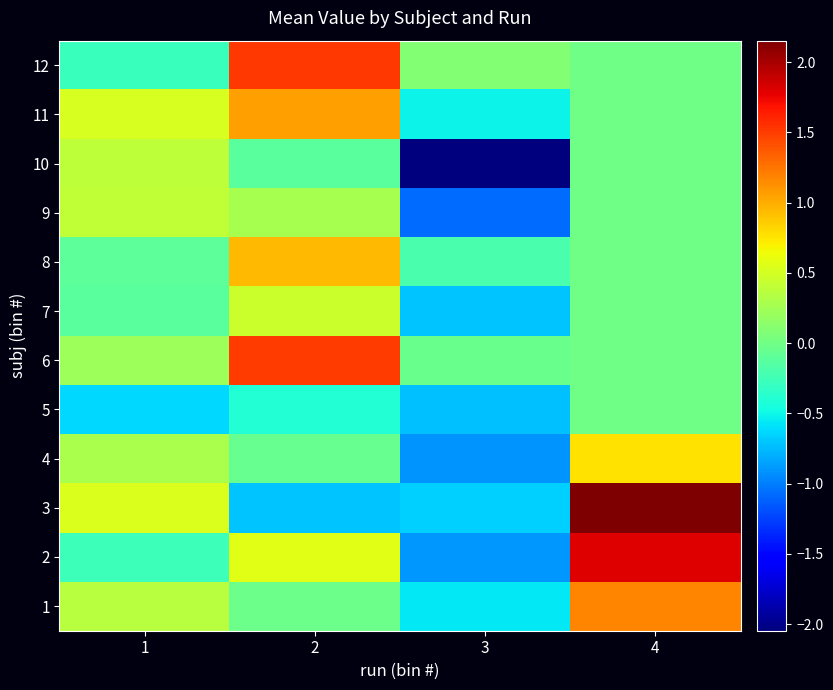

Which category has the highest value across all series?

4